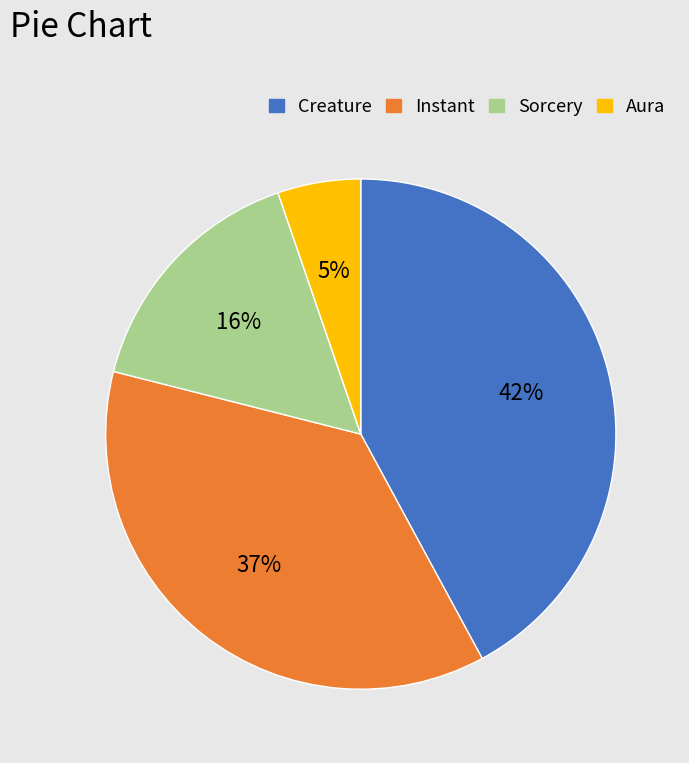

Which category has the smallest portion of the pie?

Aura